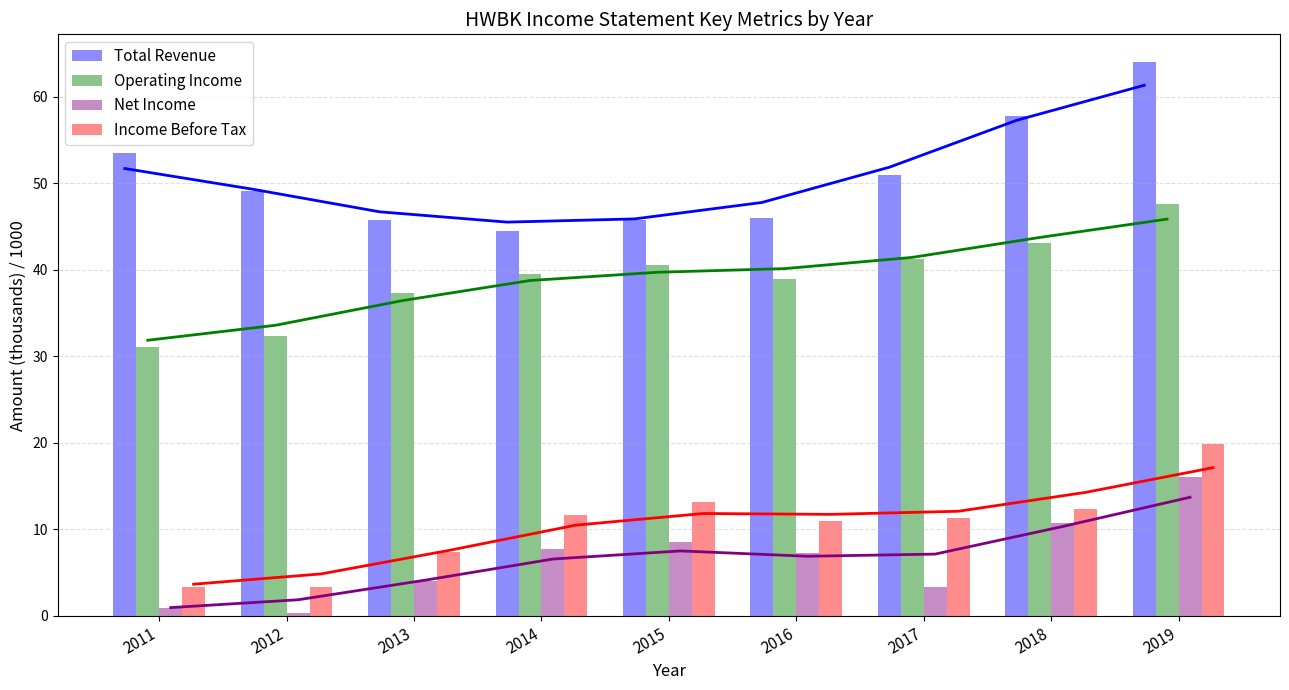

At which label does Total Revenue reach its peak?

2019